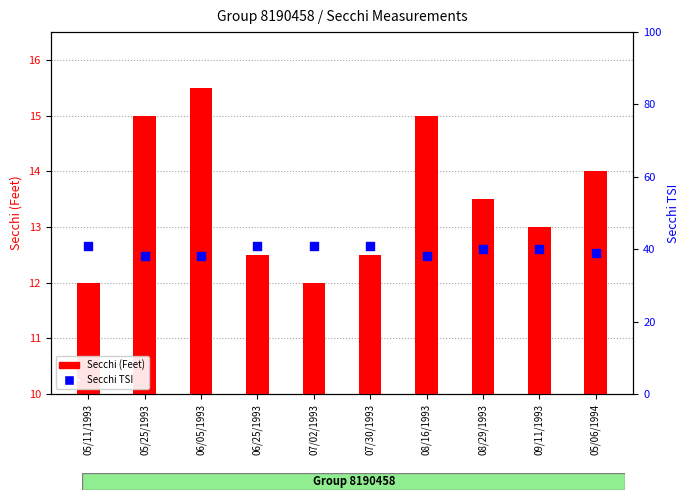

At which category is the sum across all series the highest?

06/05/1993